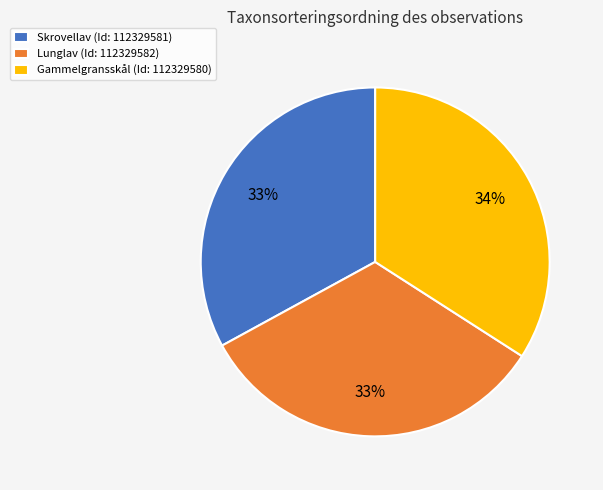

How many slices are in this pie chart?

3